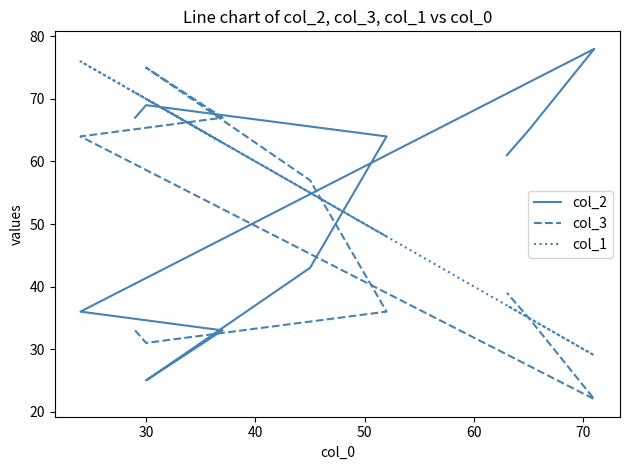

What are all the series names shown in the legend?

col_2, col_3, col_1